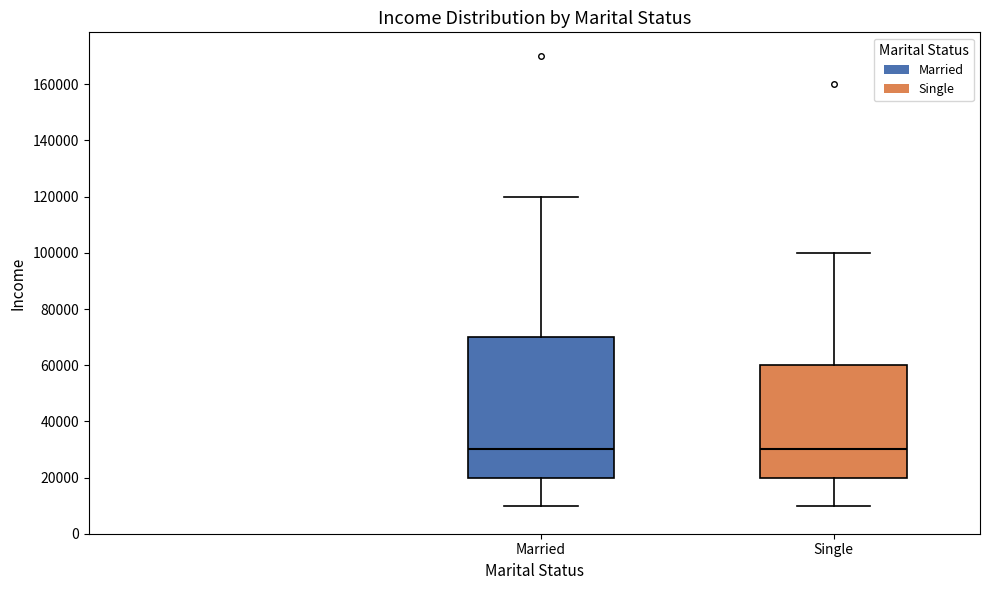

Reading left to right, transcribe this box plot: for each box, give where its median line is, the range the box spans, and where its two whiskers end, as read against the y-axis. The values are not printed on the chart, so give them approximately, as read against the axis.

Married: median 30000, box 20000 to 70000, whiskers 10000 to 120000
Single: median 30000, box 20000 to 60000, whiskers 10000 to 100000